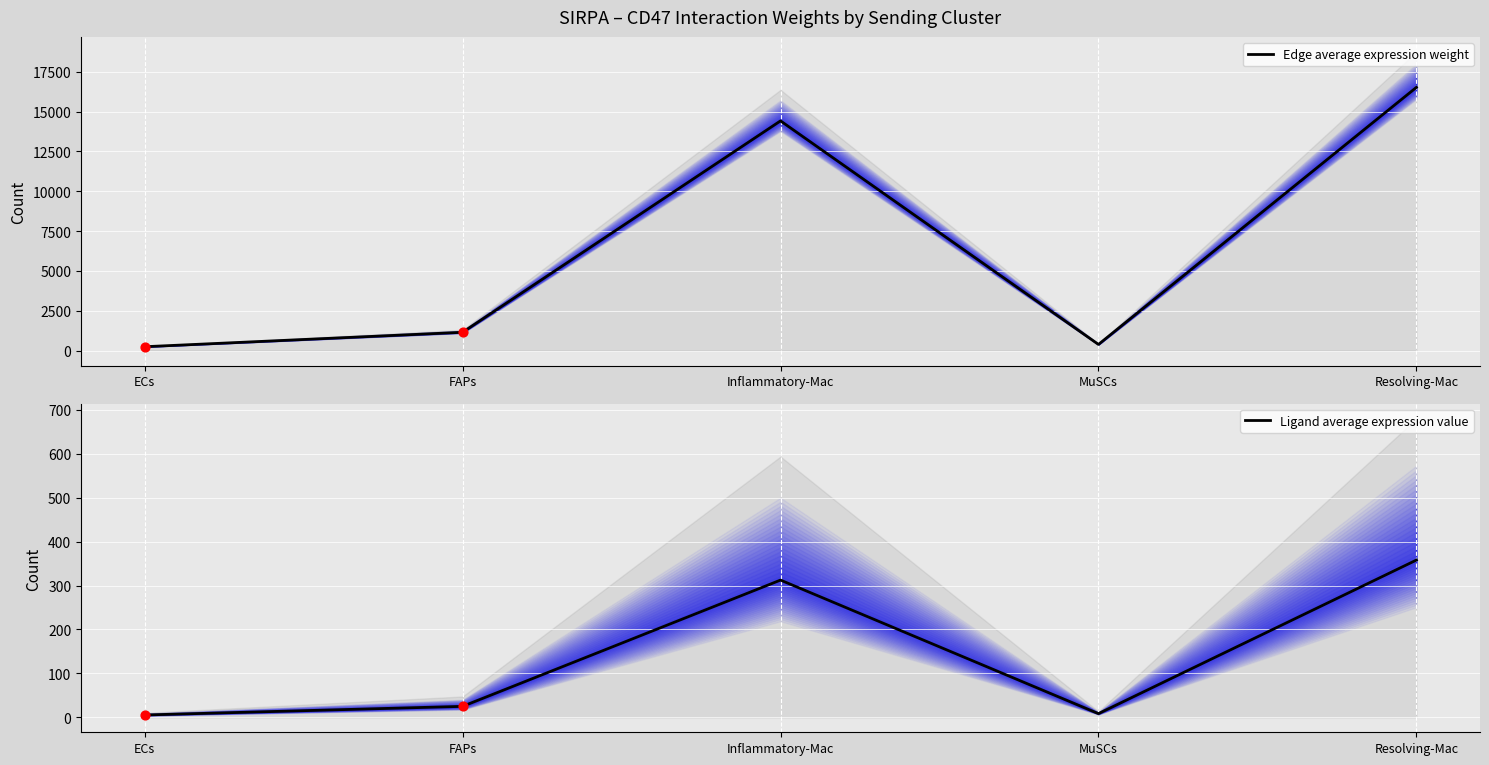

Which series reaches the maximum Y coordinate?

Edge average expression weight